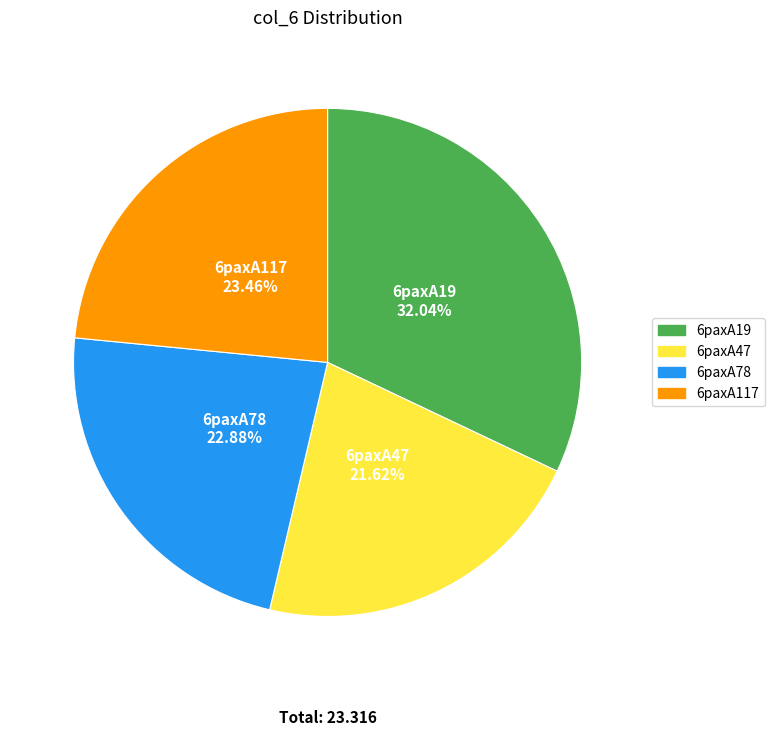

To the nearest percent, what portion does 6paxA47 represent?

22%